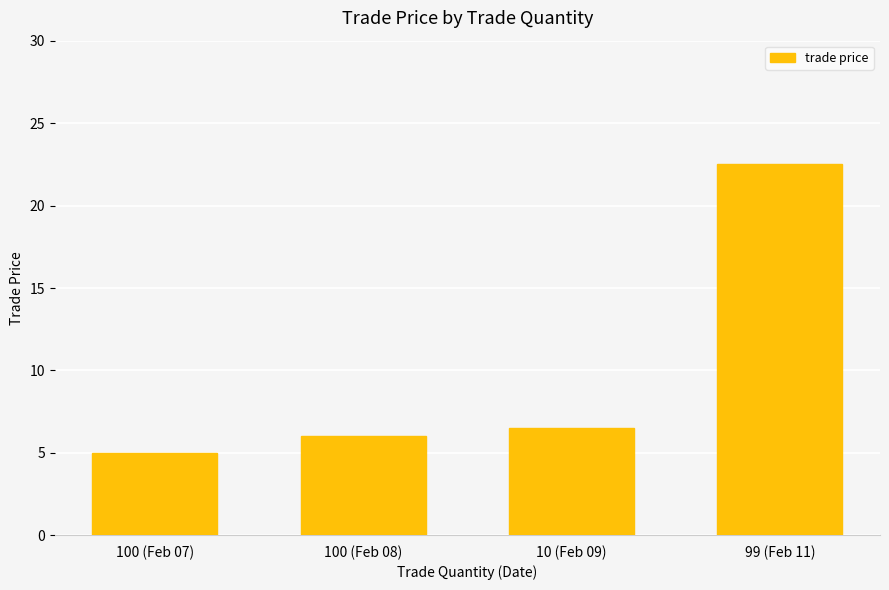

Reading right to left, transcribe all the data shown in this chart.

22.5	6.5	6.0	5.0